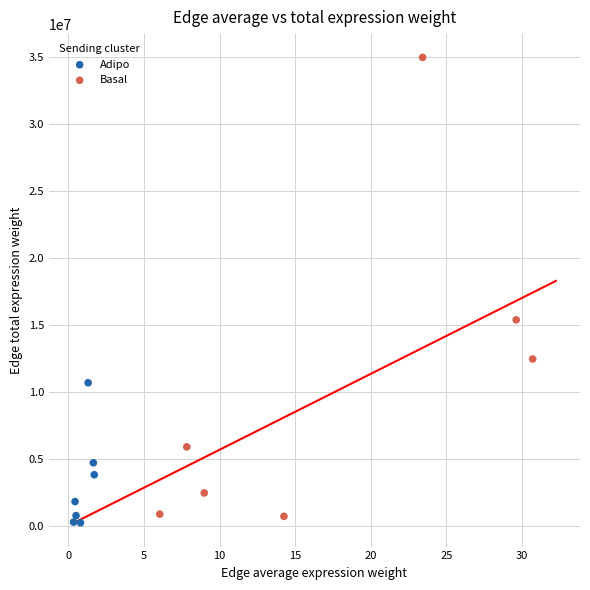

Which series has the widest spread of Y values?

Basal